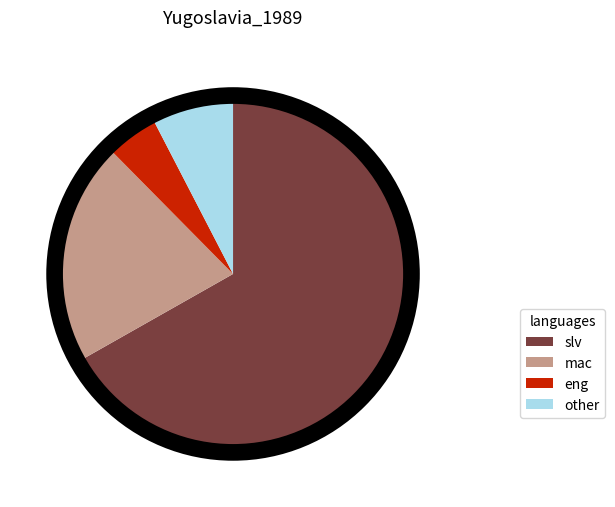

True or false: slv accounts for 67% of the total.

True